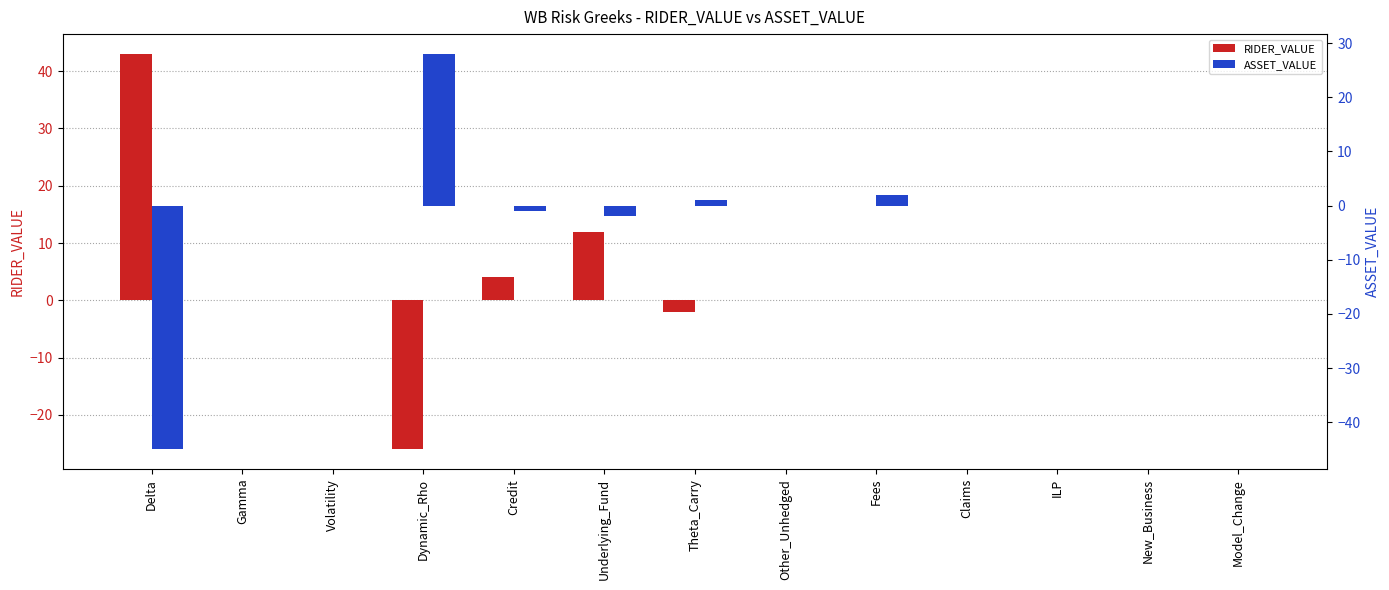

What are all the series names shown in the legend?

RIDER_VALUE, ASSET_VALUE